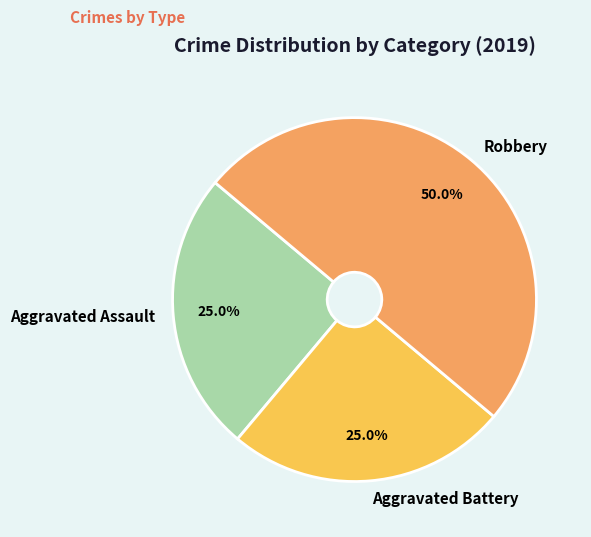

How many slices are in this pie chart?

3